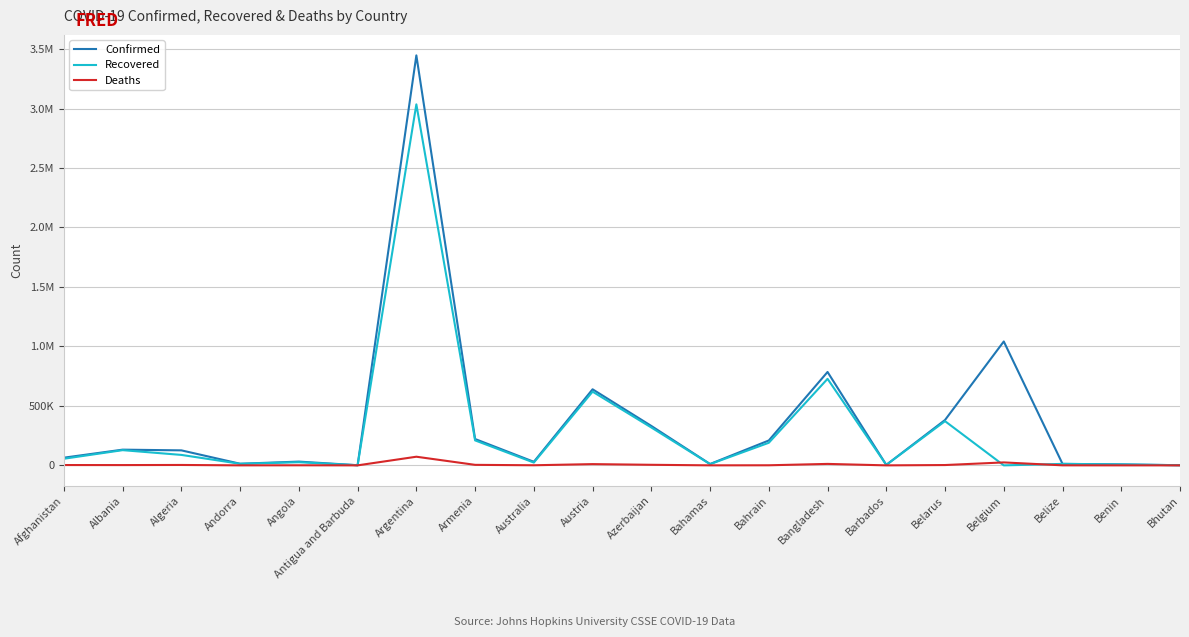

List the series in order of their peak value, lowest first.

Deaths, Recovered, Confirmed